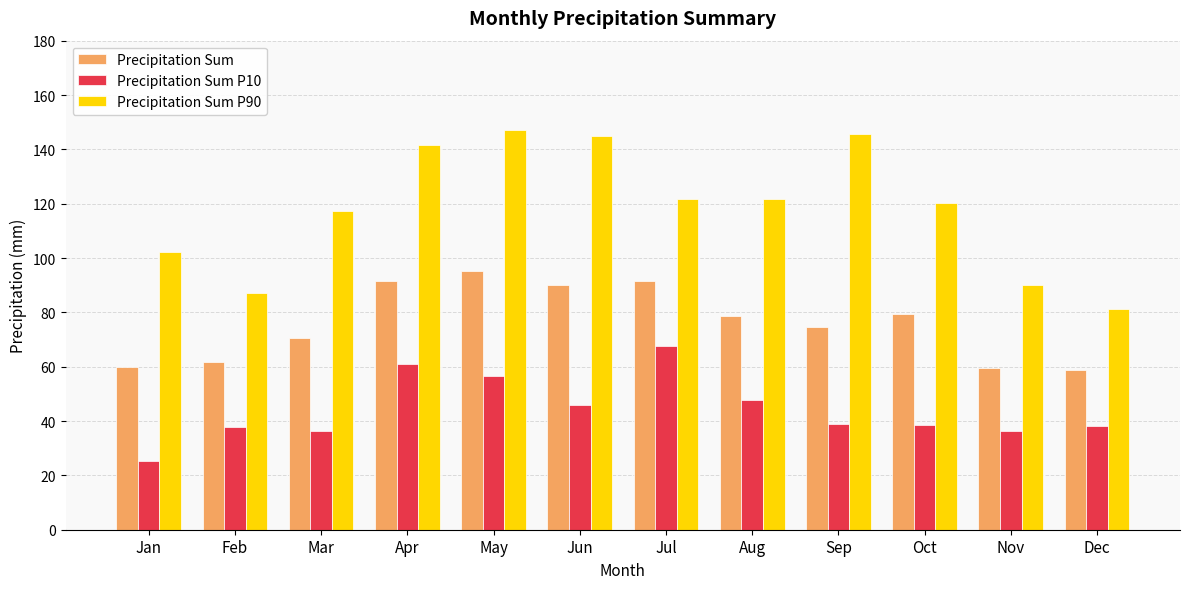

What is the difference between the highest and lowest values at Aug?

74.0